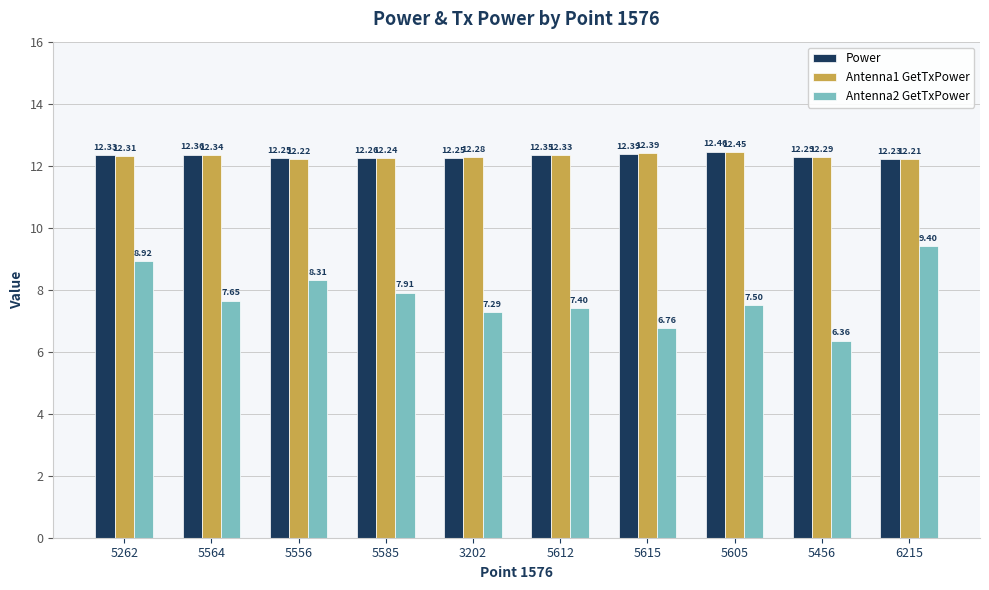

Which series changed the most between 5564 and 5585?

Antenna2 GetTxPower